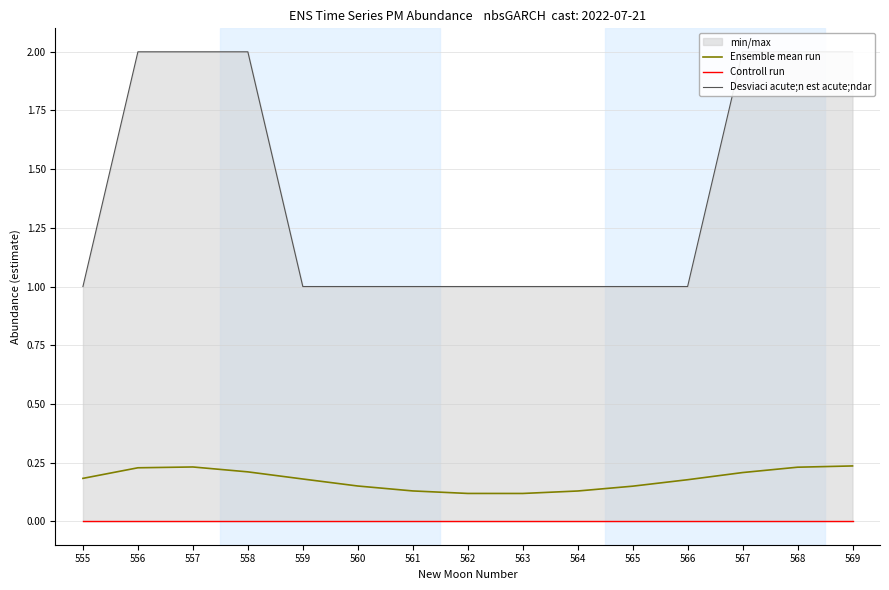

What is the value of the Desviaci acute;n est acute;ndar point at the 15th from the left?

2.0